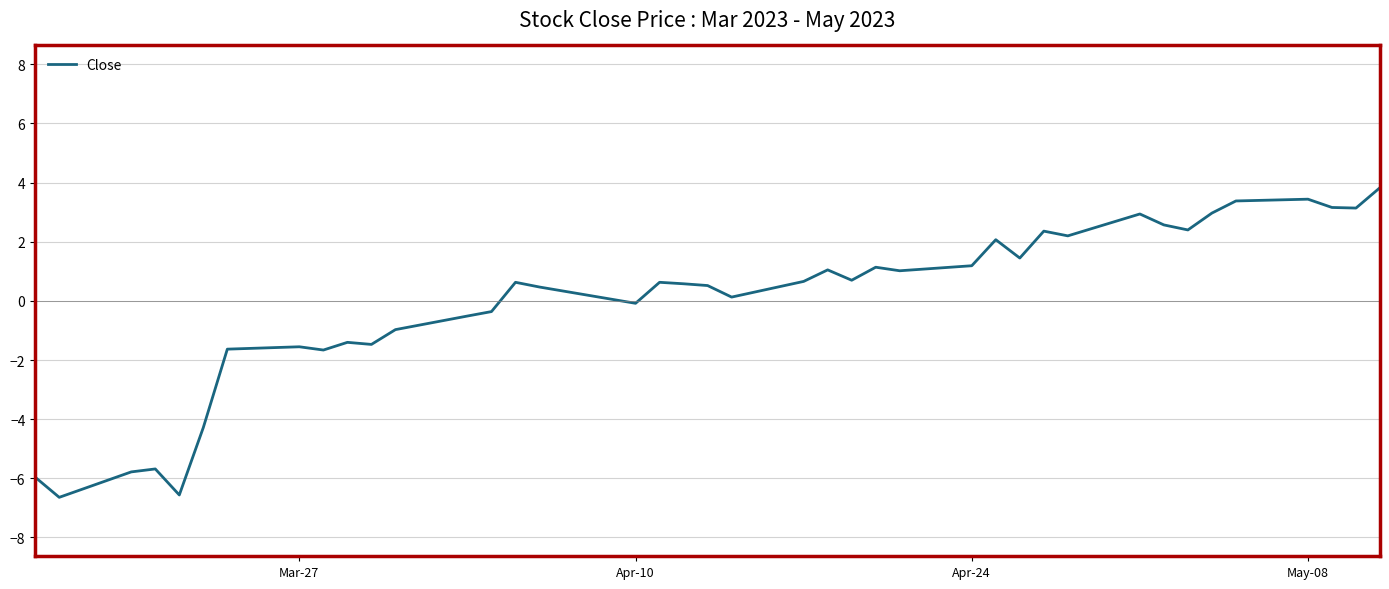

What is the difference between the maximum and minimum values?

10.5